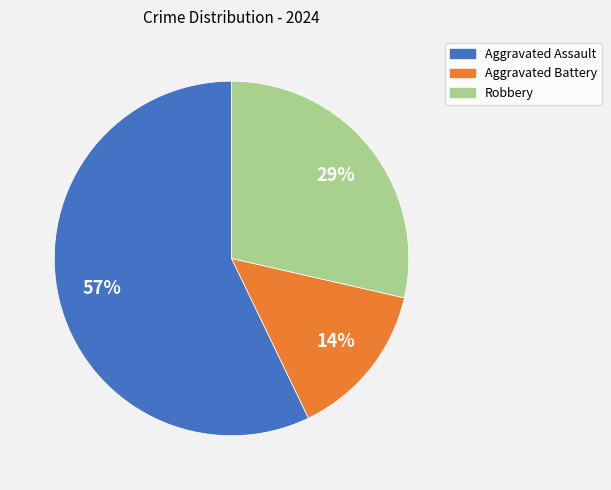

Do Robbery and Aggravated Battery together represent more than half of the pie?

No